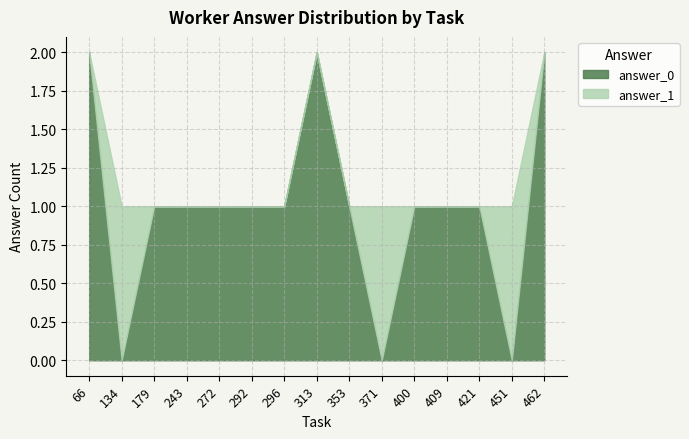

List the series in order of their overall mean, highest first.

answer_1, answer_0